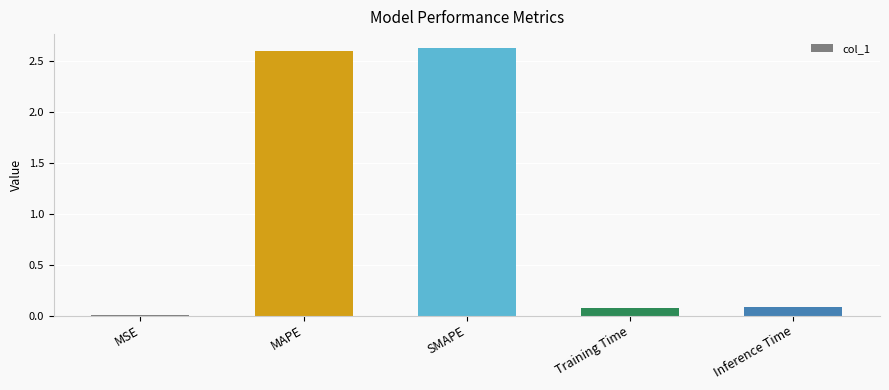

At which category does the chart reach its peak across all series?

SMAPE